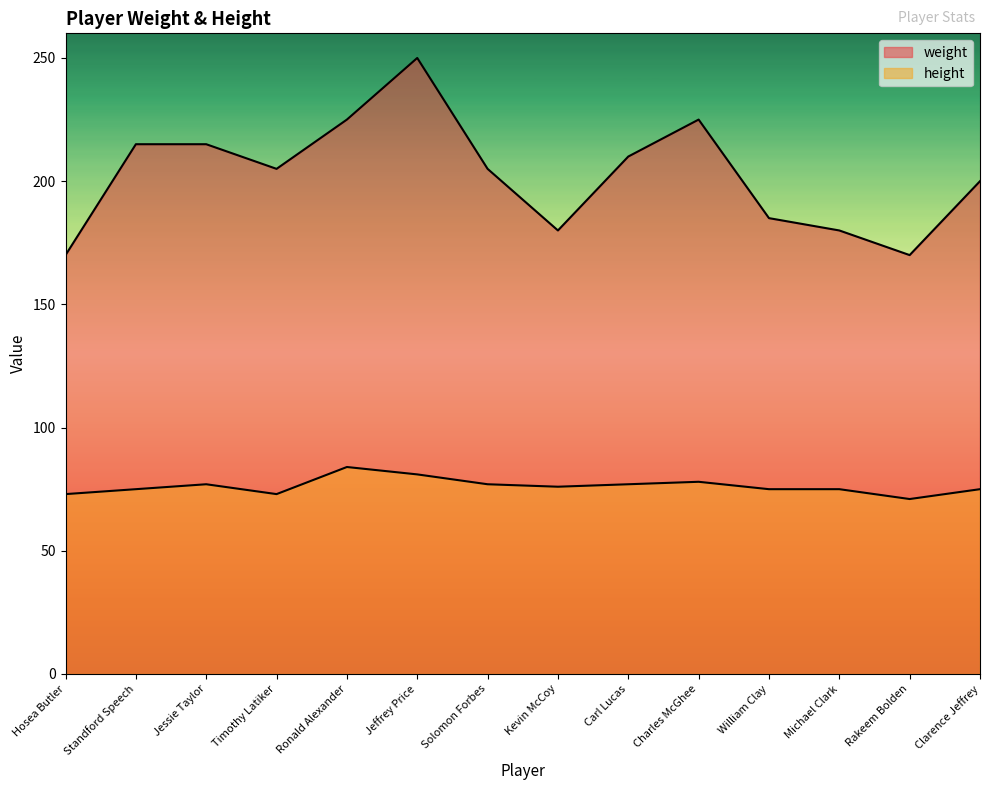

True or false: weight has a value of 75 at Timothy Latiker.

False